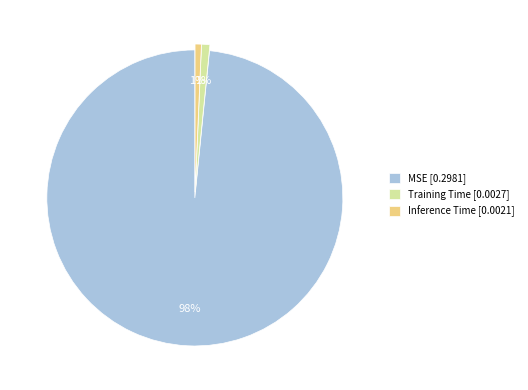

How many slices are in this pie chart?

3